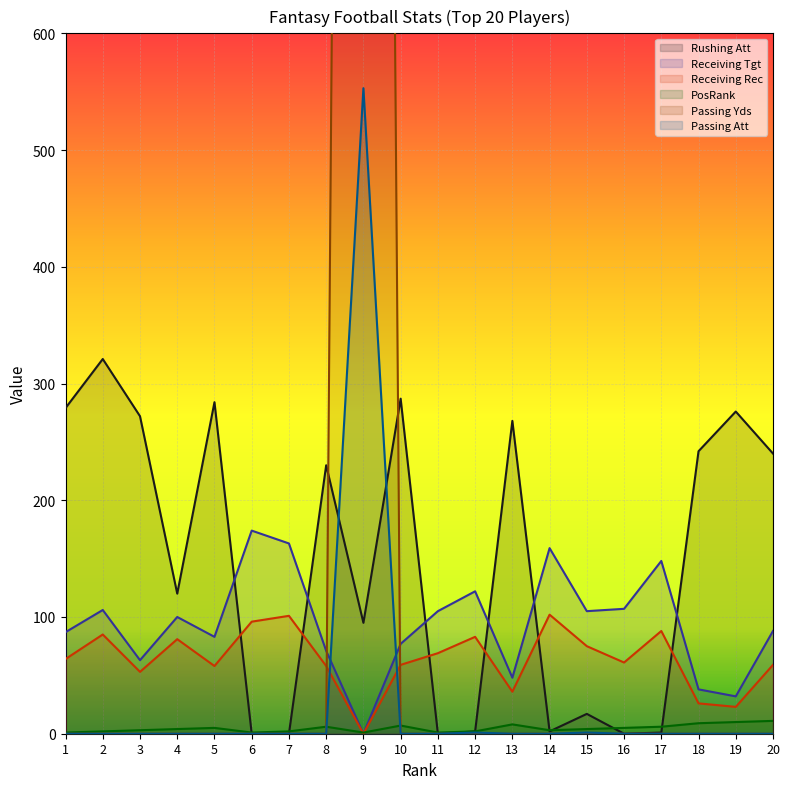

The Passing Att series shows 1 at 12. True or false?

False